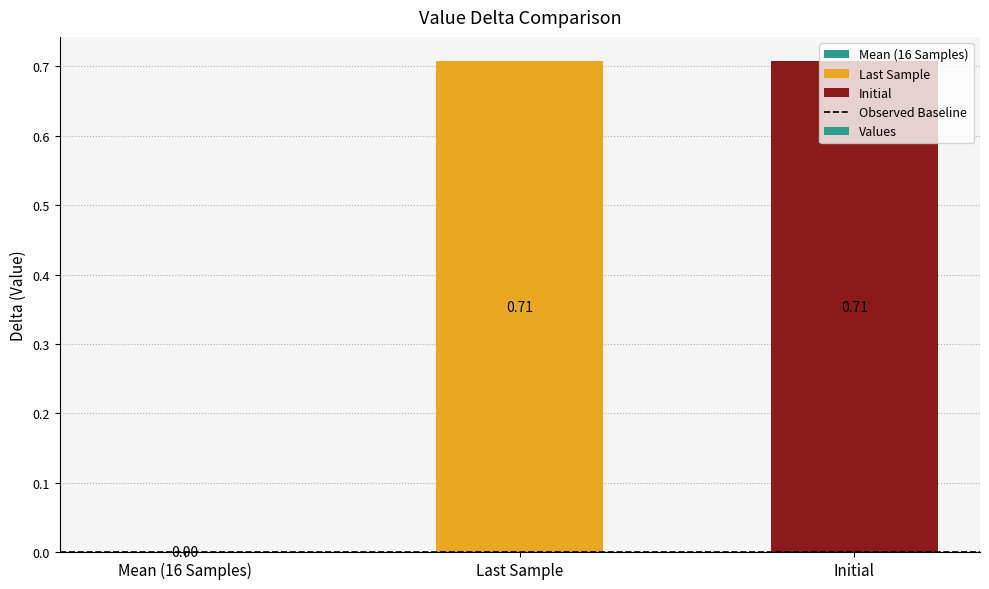

What is the sum of all values?

1.4